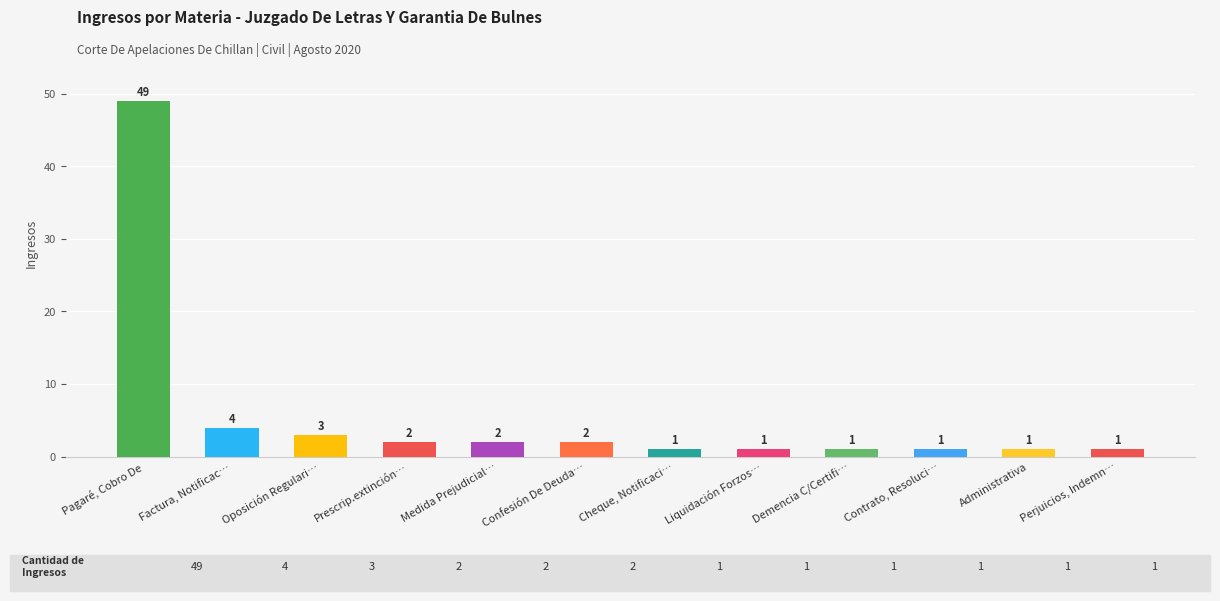

The chart shows a value of 1 at Cheque, Notificación Protesto. True or false?

False